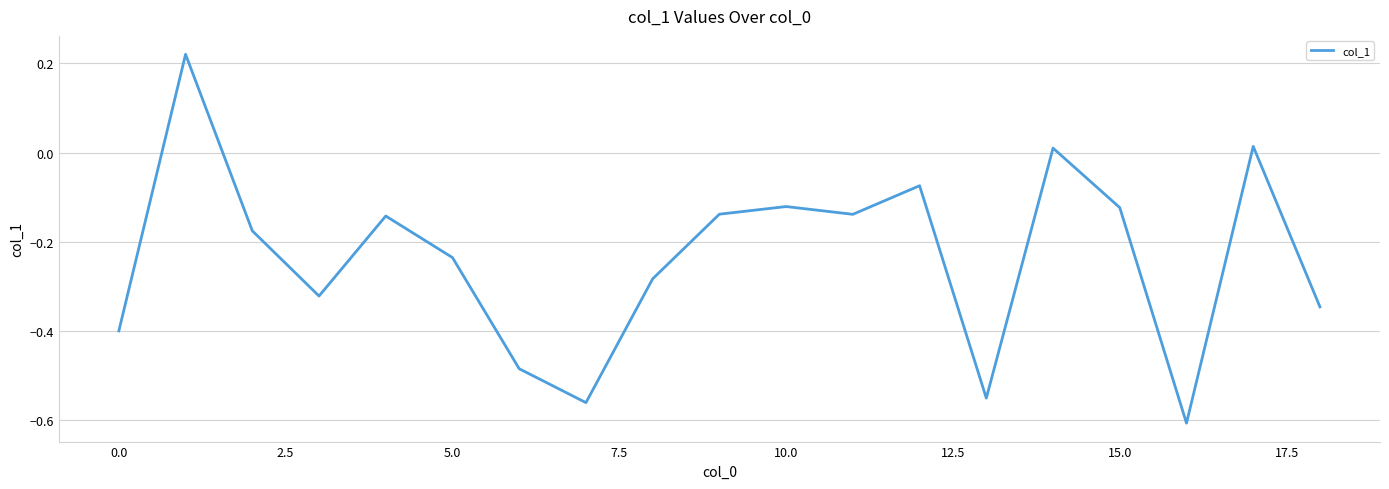

What is the difference between the maximum and minimum values?

0.8